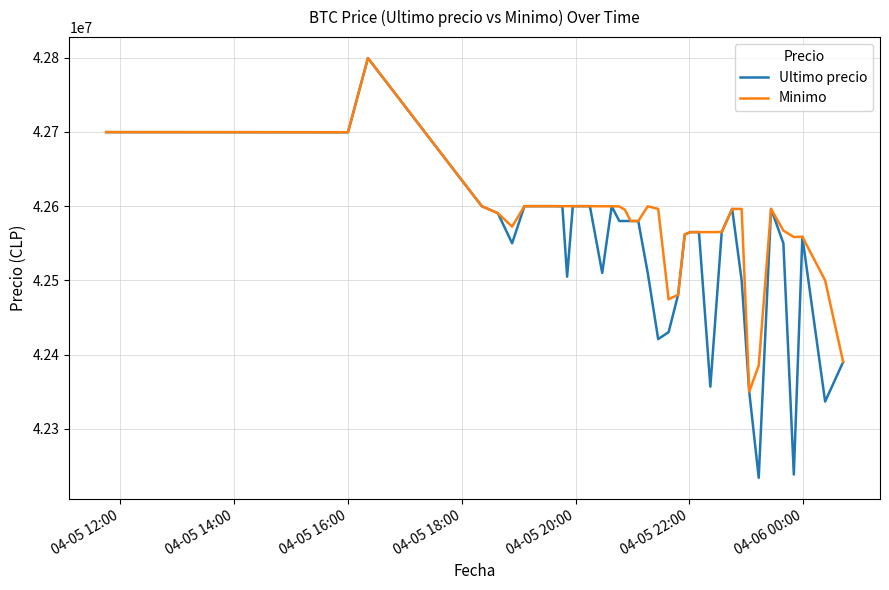

What is the minimum value for Ultimo precio?

42233851.0